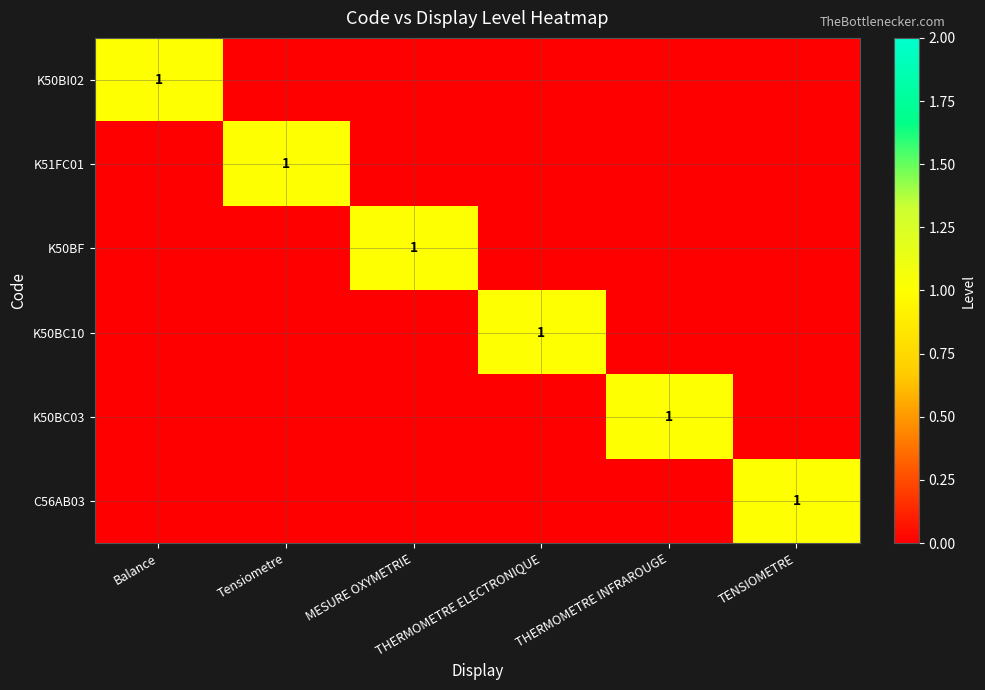

Which series changed the most between Balance and THERMOMETRE INFRAROUGE?

K50BI02